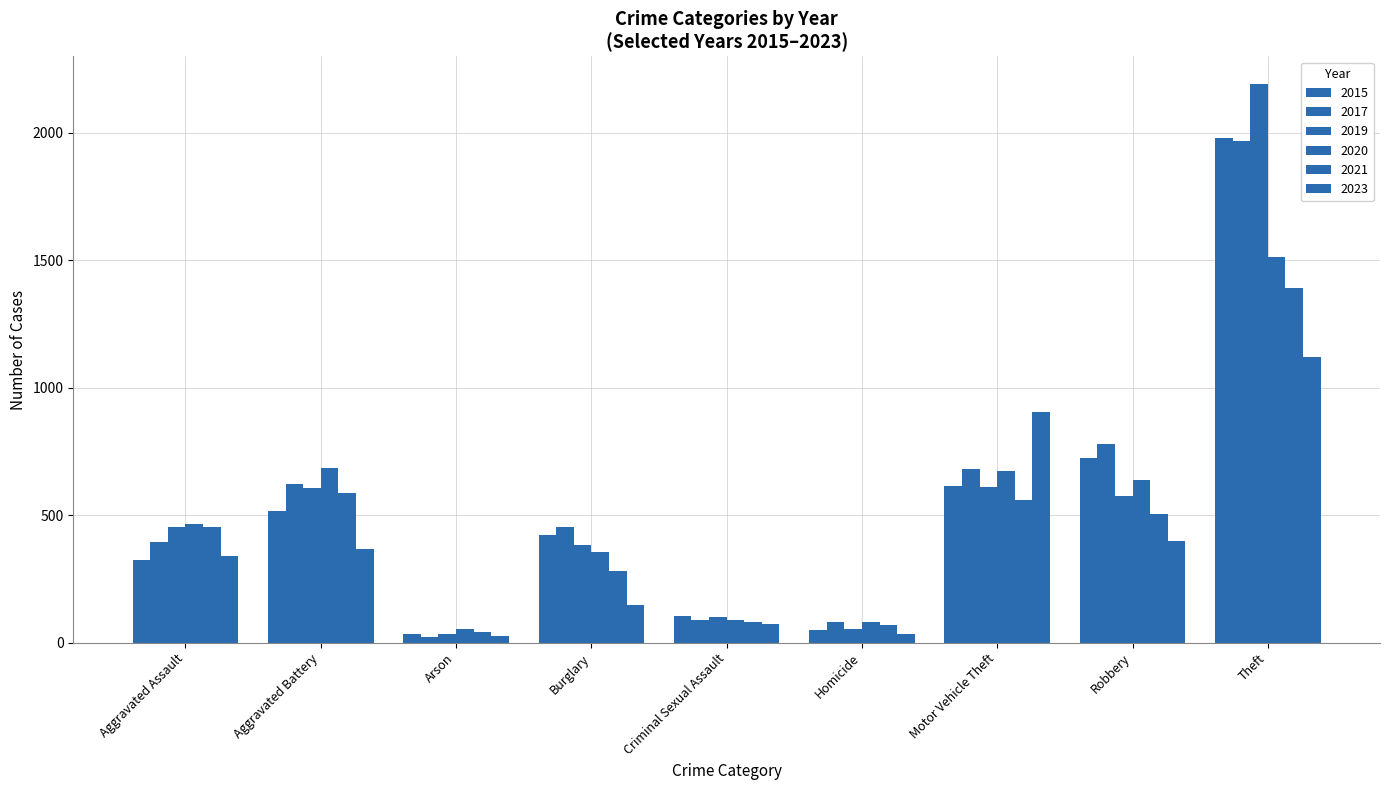

At which category is the sum across all series the highest?

Theft